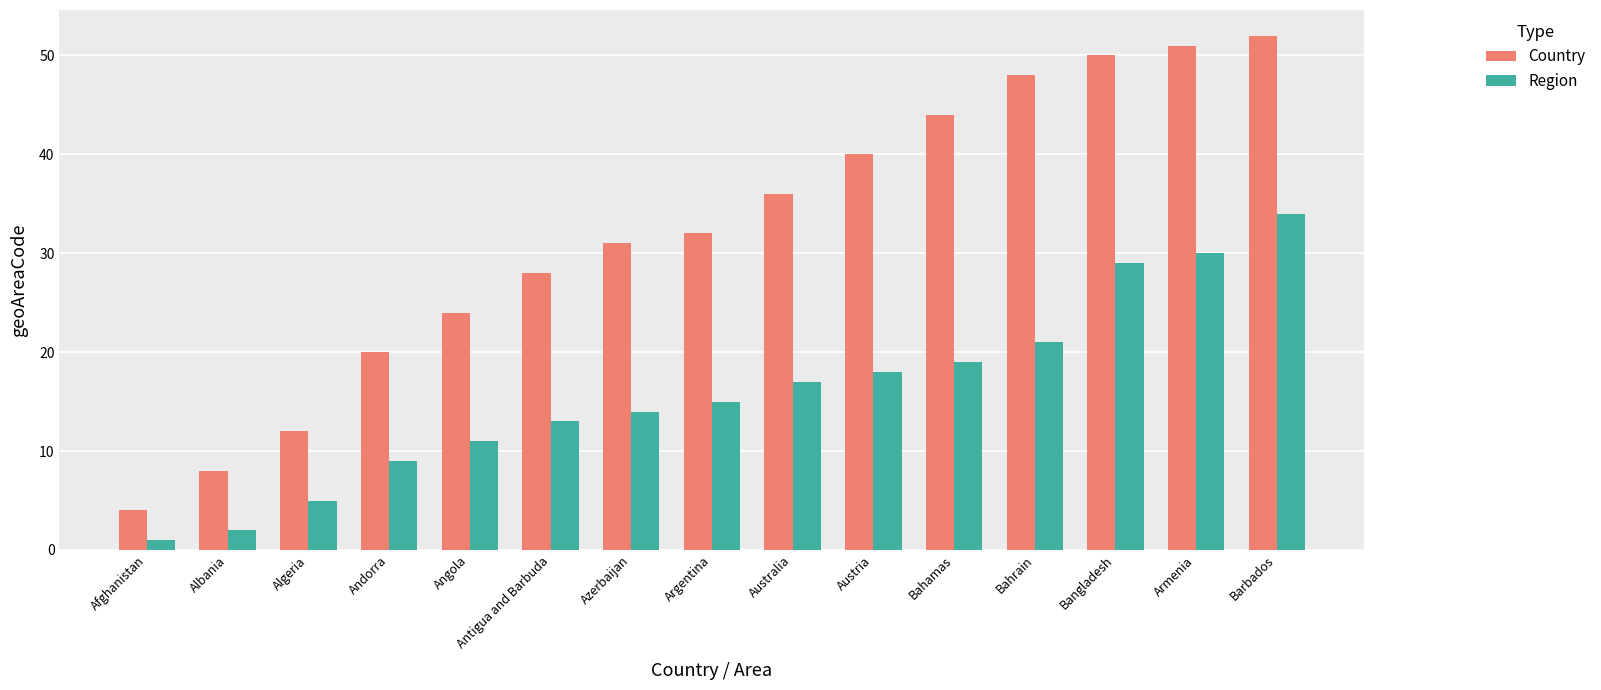

Which label corresponds to the smallest value in the chart?

Afghanistan